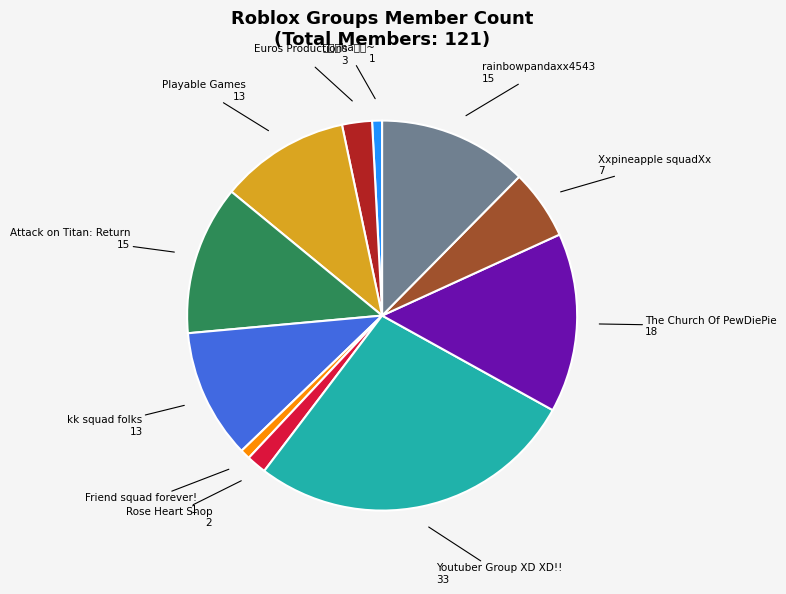

How many segments does this pie chart have?

11